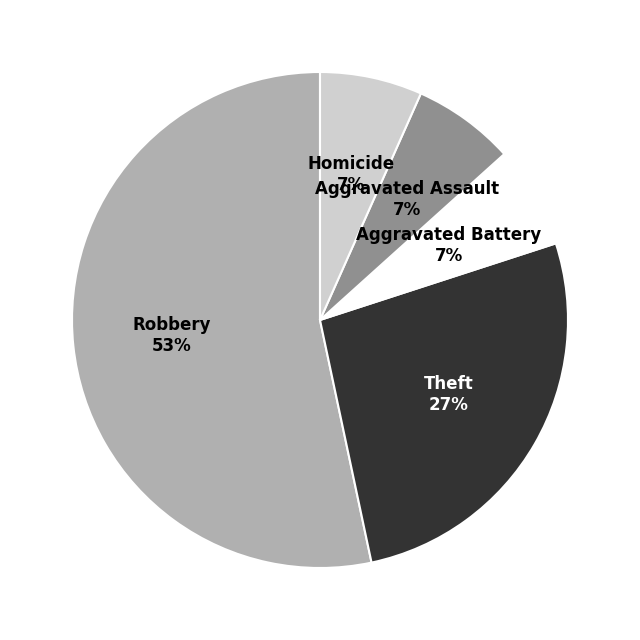

Which slice is the largest?

Robbery